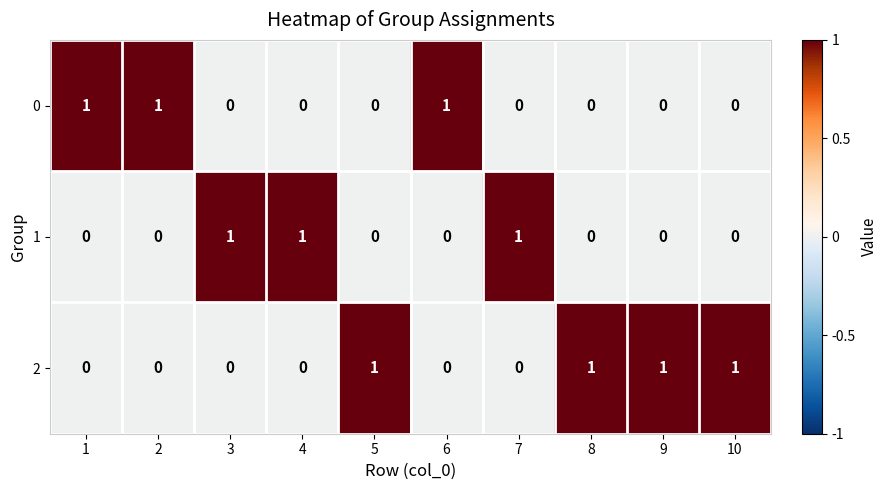

What is the sum of all 2 values?

4